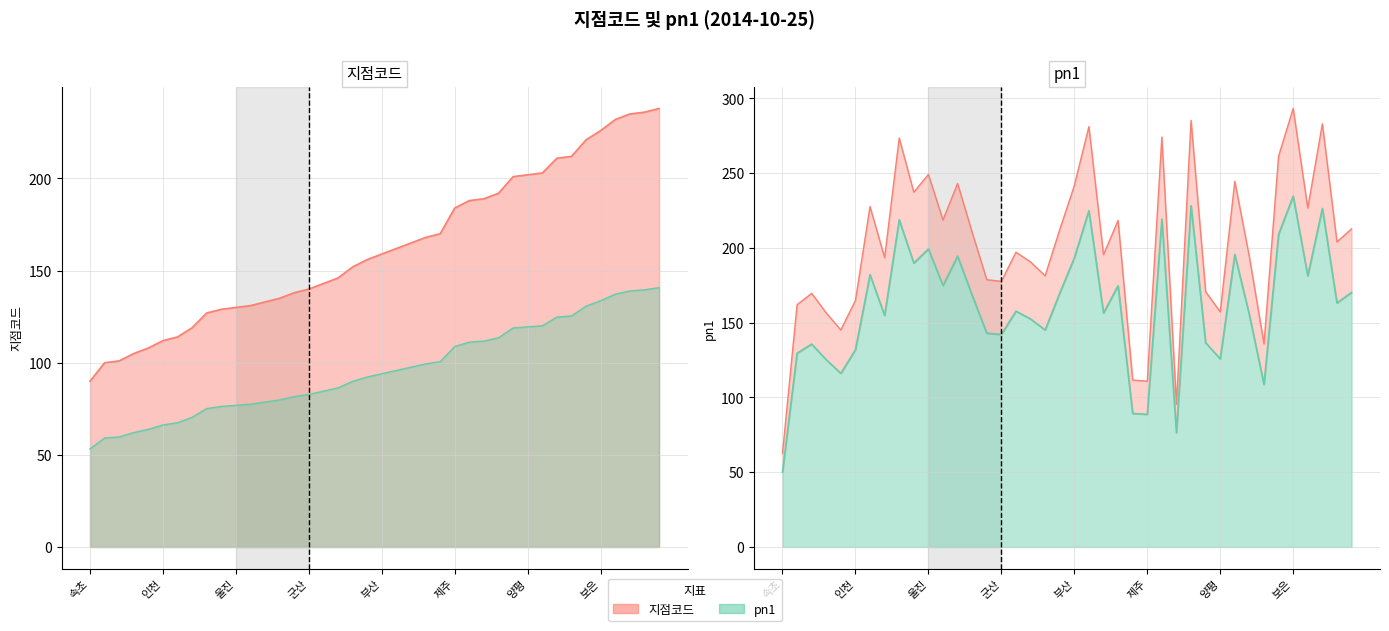

How many lines are shown in the chart?

2